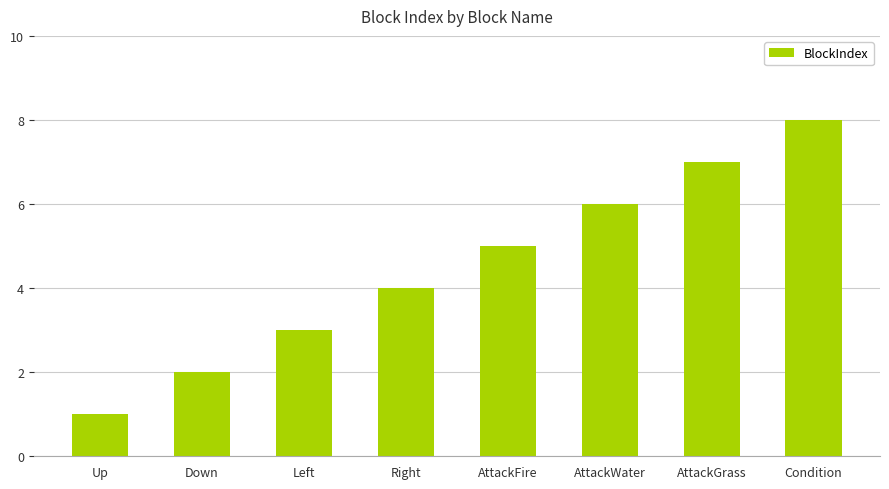

Reading left to right, list all the values displayed in this chart.

1	2	3	4	5	6	7	8